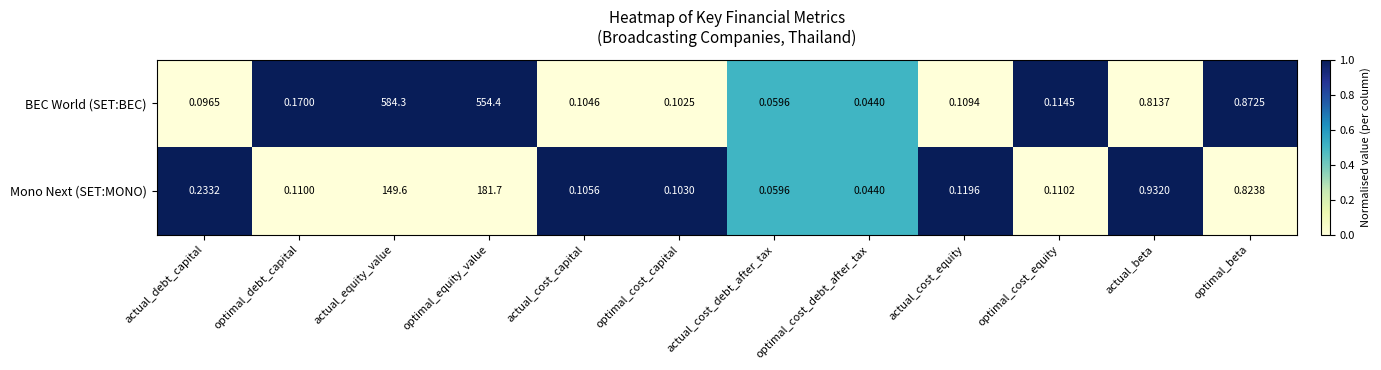

At which category does the chart reach its minimum across all series?

optimal_cost_debt_after_tax